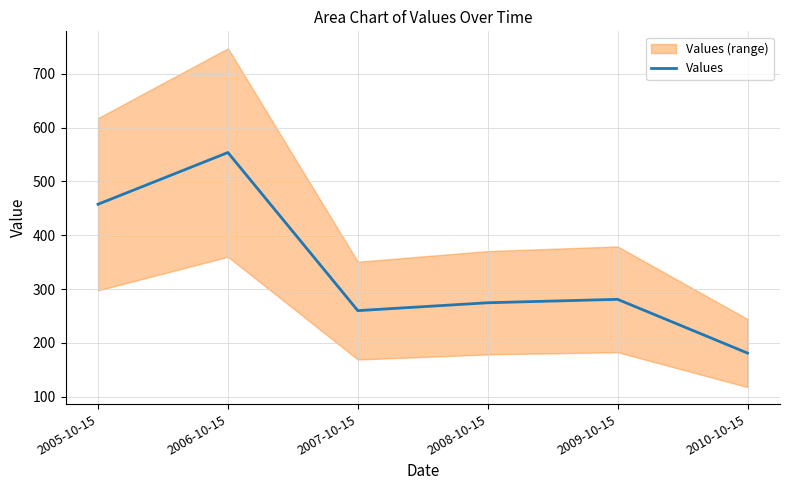

What is the value of the 4th point from the left?

274.5